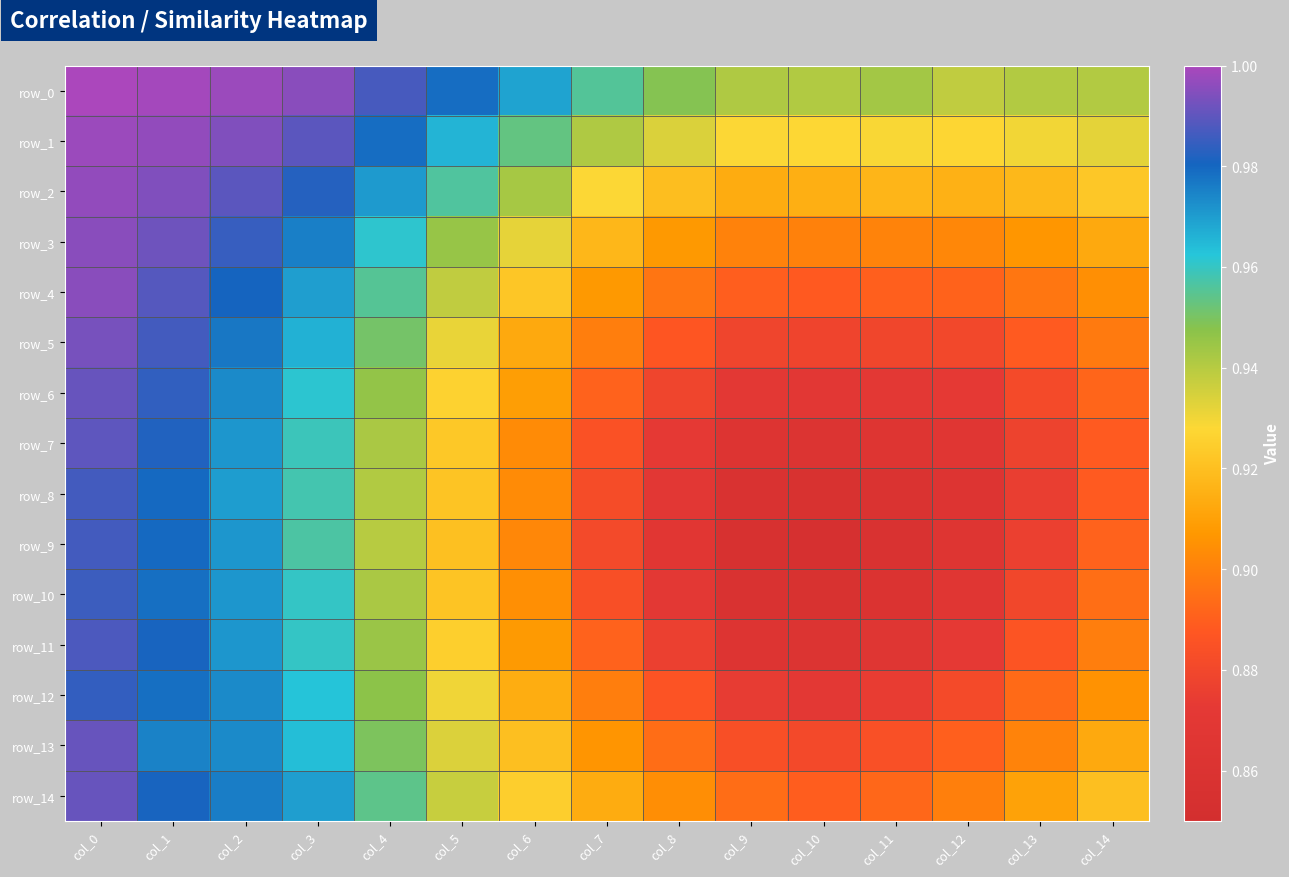

At how many categories does at least one series exceed 0?

15